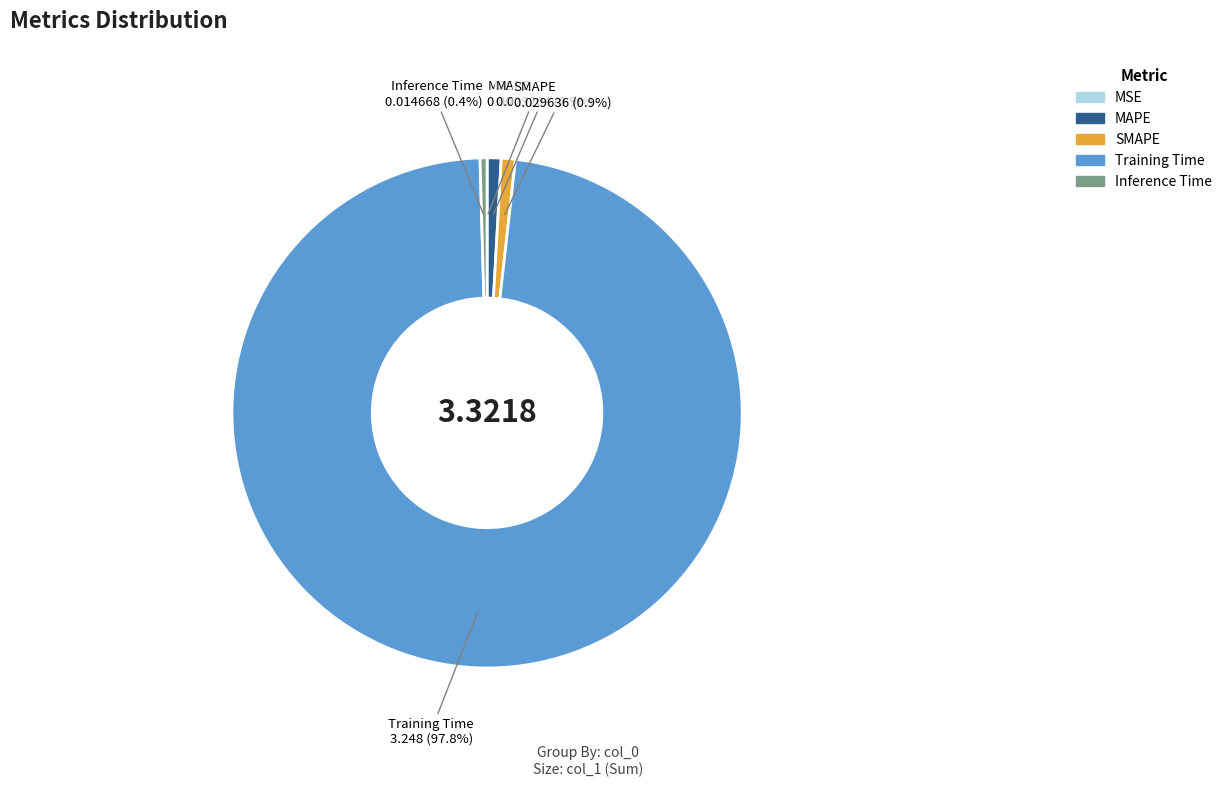

Is Training Time the majority of the pie?

Yes